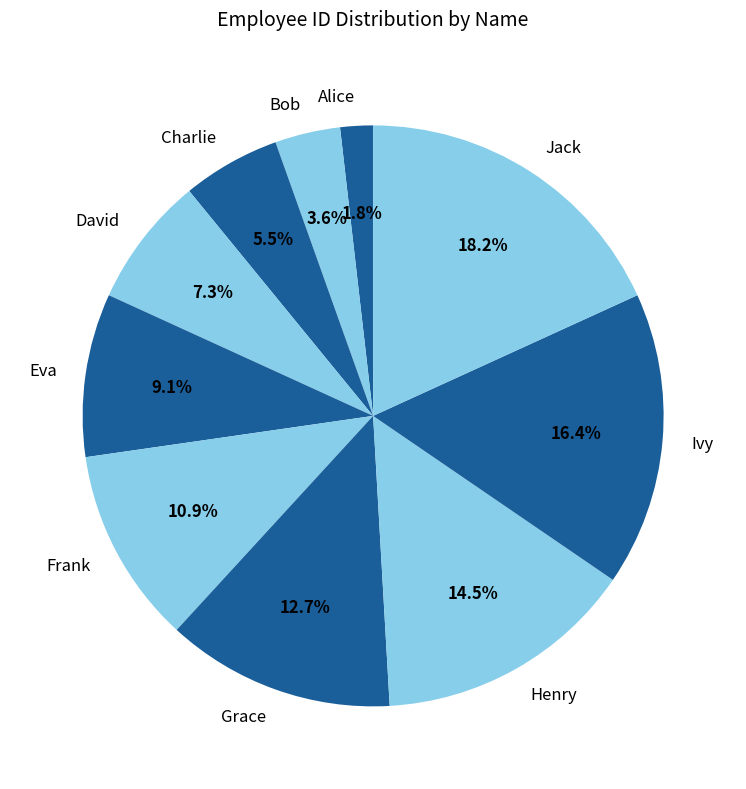

Does any single category account for the majority?

No